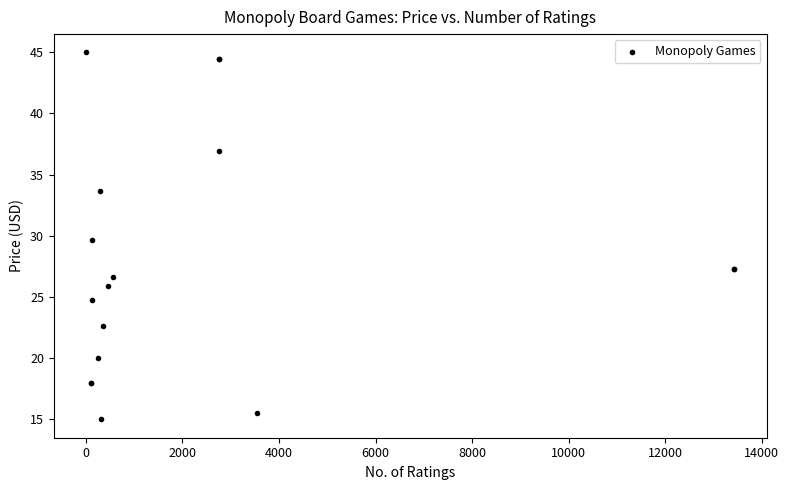

What Y value in the scatter plot is closest to 29?

29.7